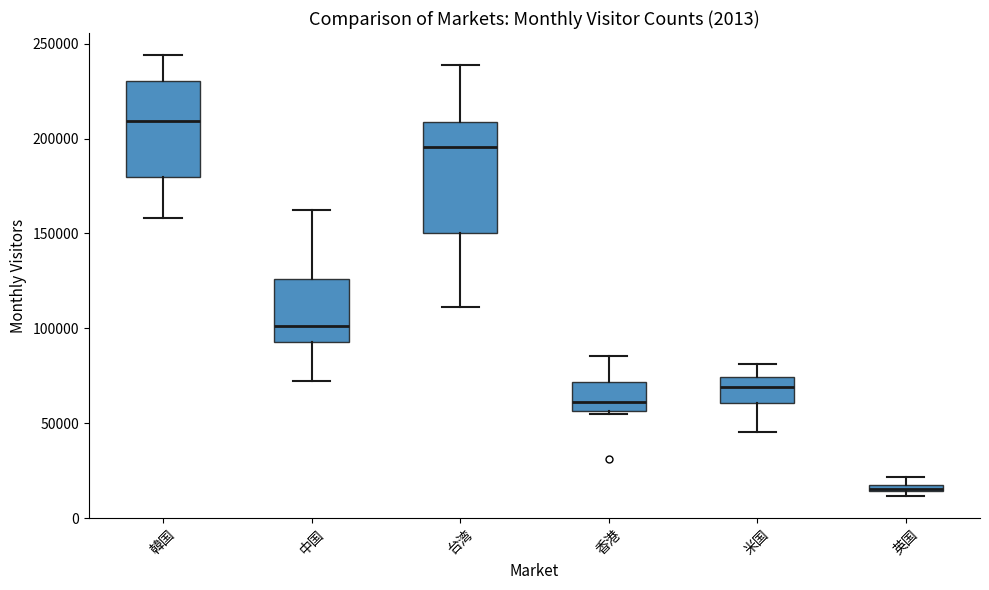

Which box's median line is the lowest?

英国